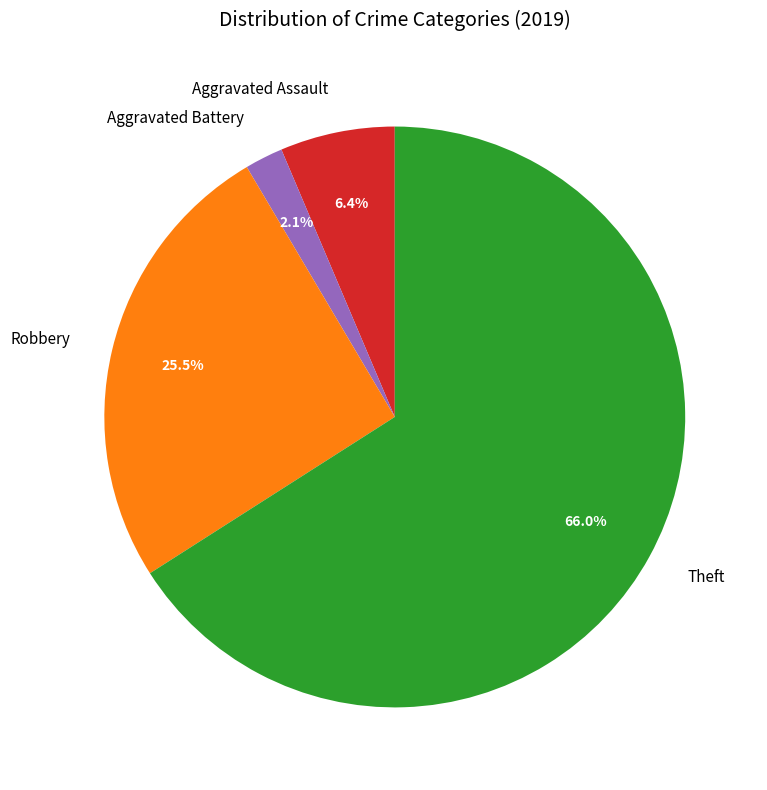

Rank the categories by value from lowest to highest.

Aggravated Battery, Aggravated Assault, Robbery, Theft